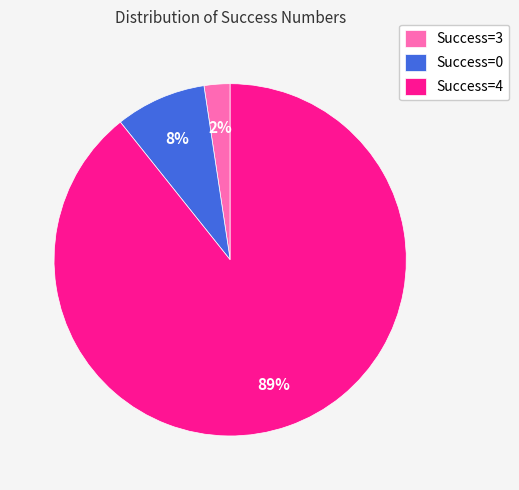

Between Success=3 and Success=0, which is larger?

Success=0